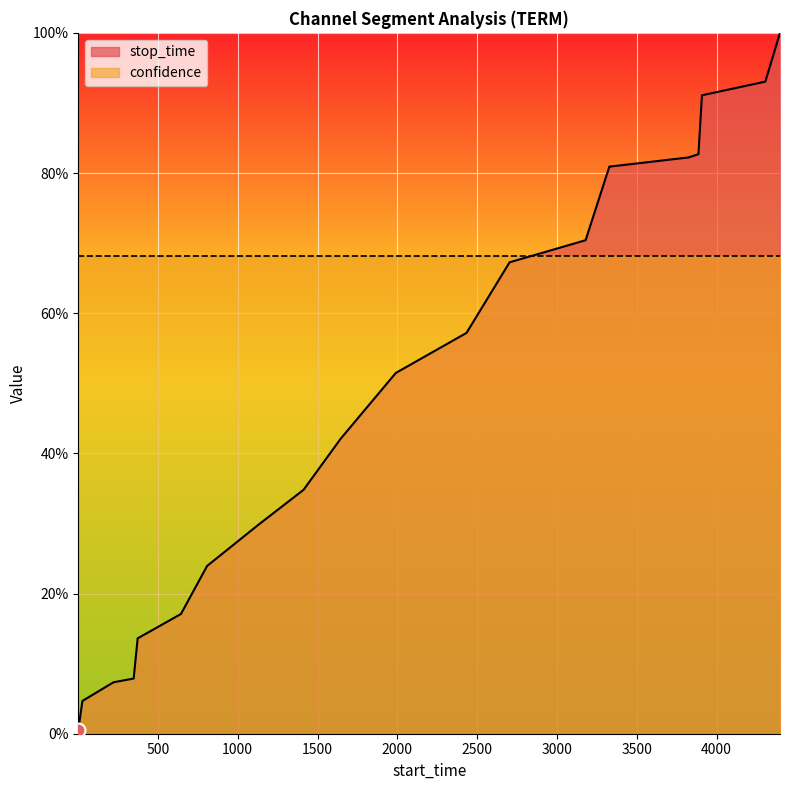

Which category has the lowest value across all series?

1